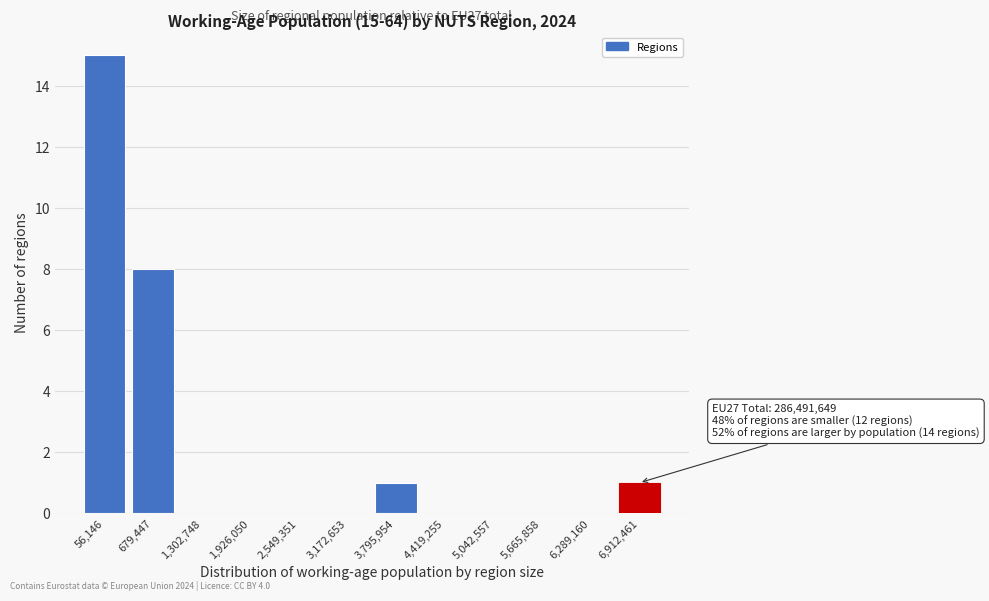

Reading left to right, list all the values displayed in this chart.

56,146=15	679,447=8	1,302,748=0	1,926,050=0	2,549,351=0	3,172,653=0	3,795,954=1	4,419,255=0	5,042,557=0	5,665,858=0	6,289,160=0	6,912,461=1